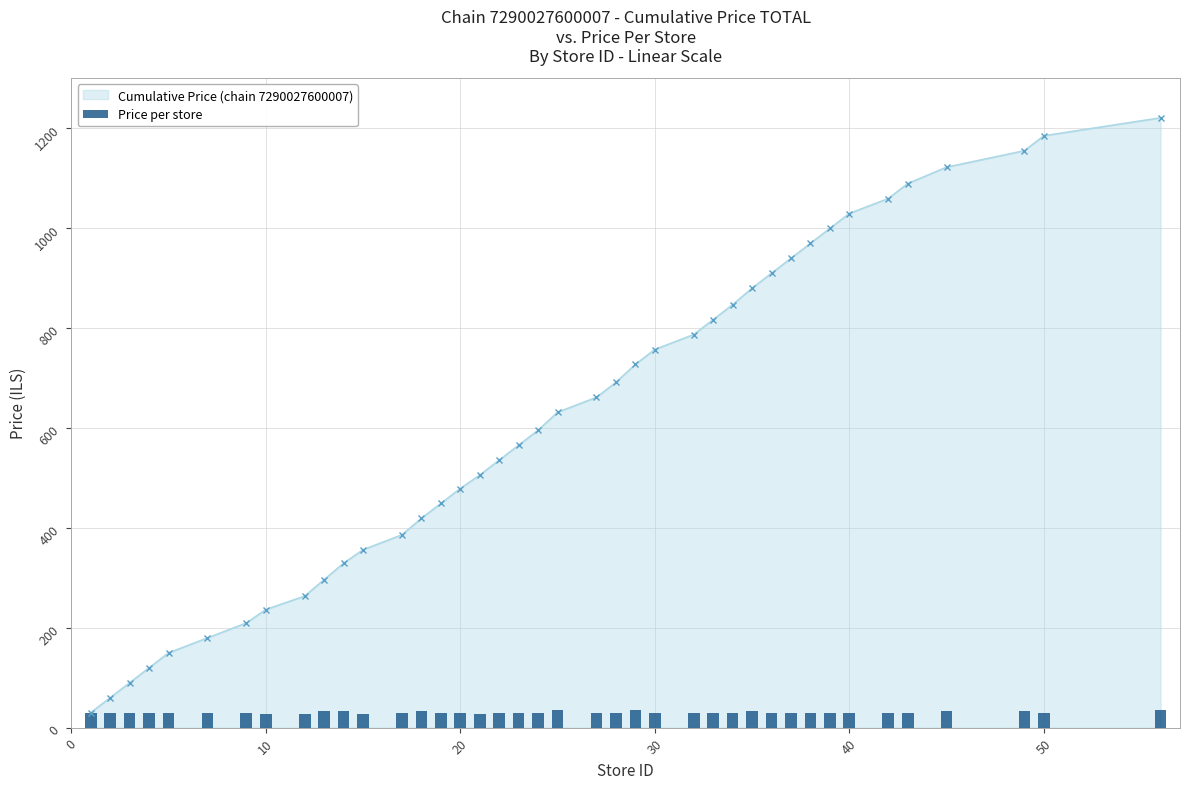

True or false: Cumulative Price (chain 7290027600007) has more than 1 interior local peaks.

False